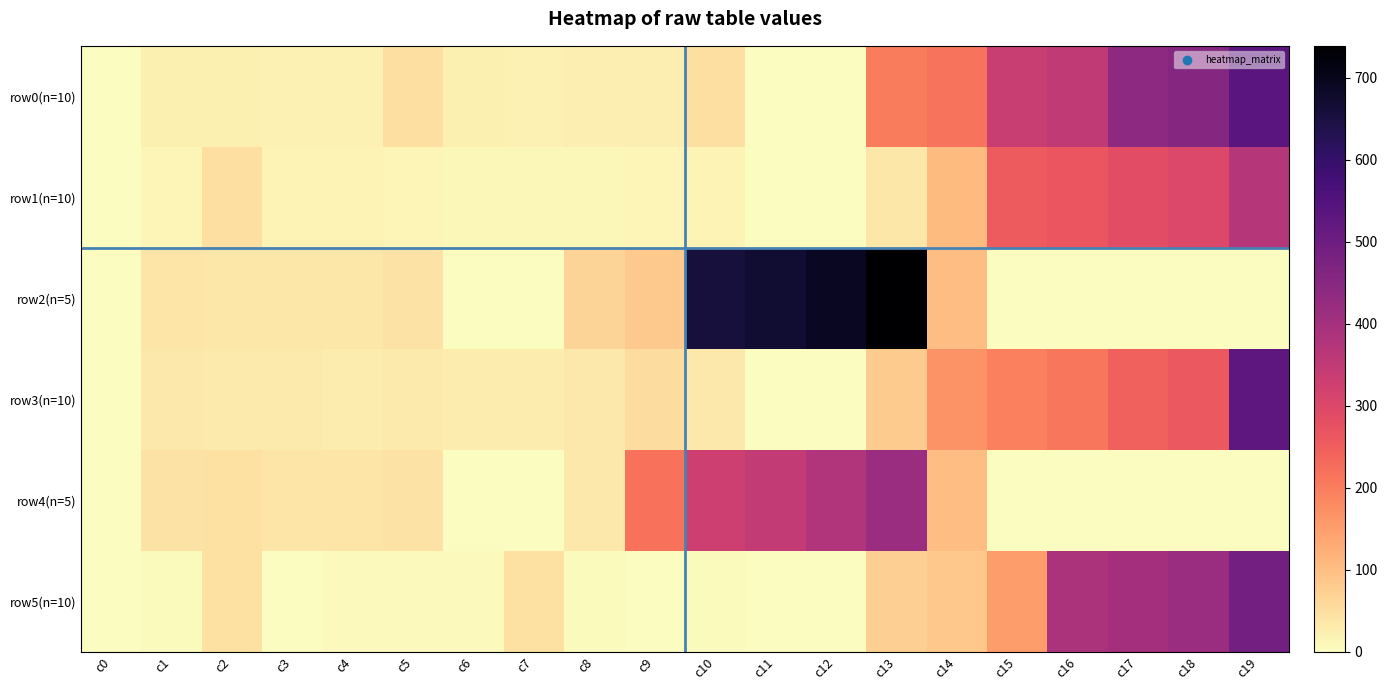

Which label corresponds to the smallest value in the chart?

c0